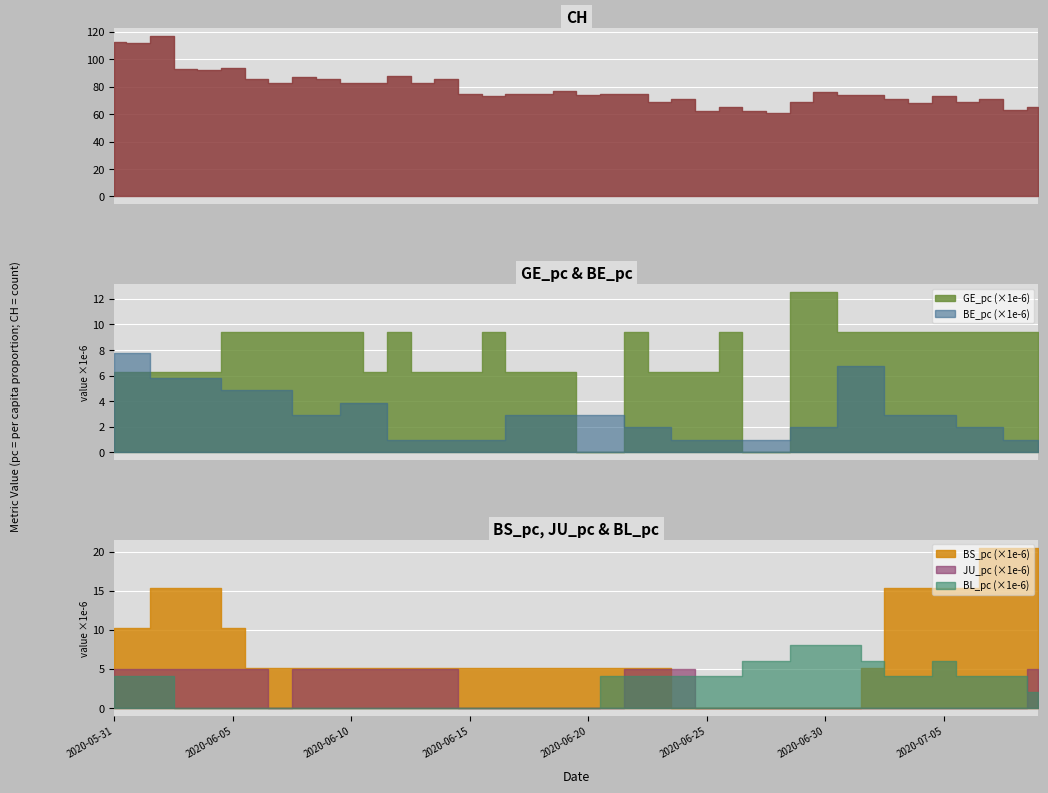

True or false: BS_pc has more than 2 interior local peaks.

False